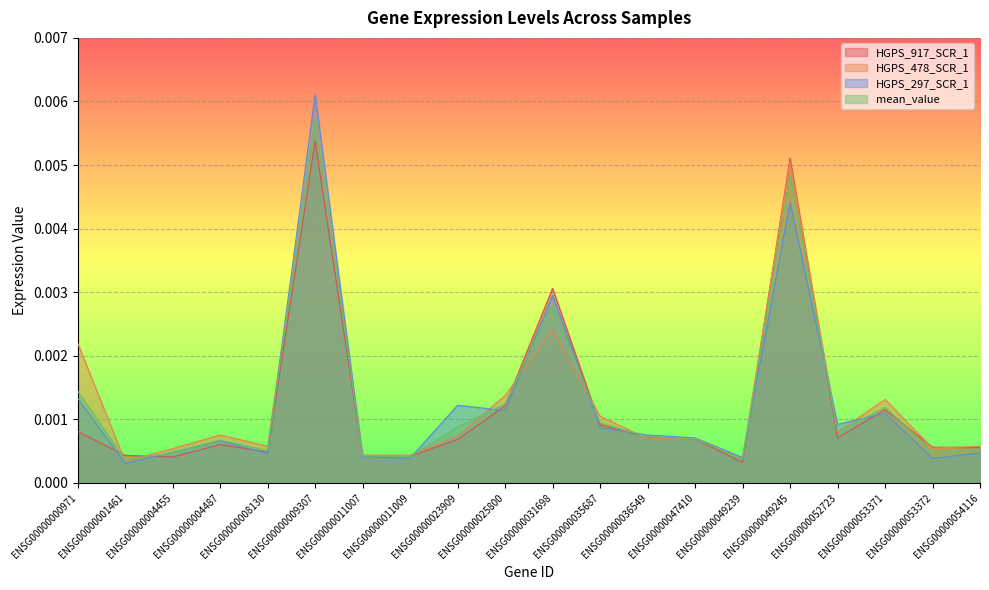

At which category is the sum across all series the highest?

ENSG00000009307